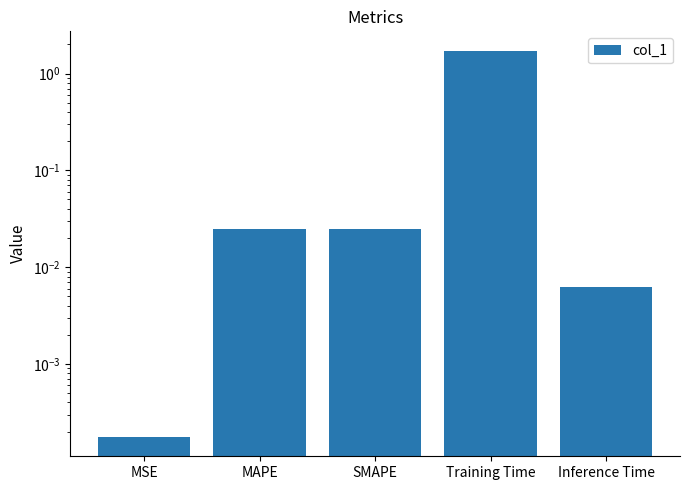

Rank the categories by value from lowest to highest.

MSE, Inference Time, MAPE, SMAPE, Training Time